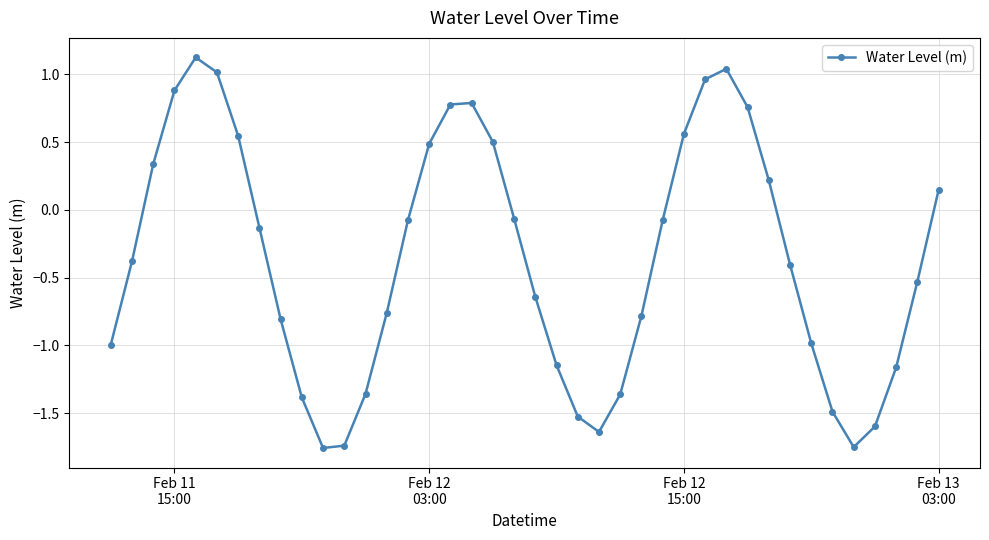

Does the chart display data point markers on the line(s)?

Yes